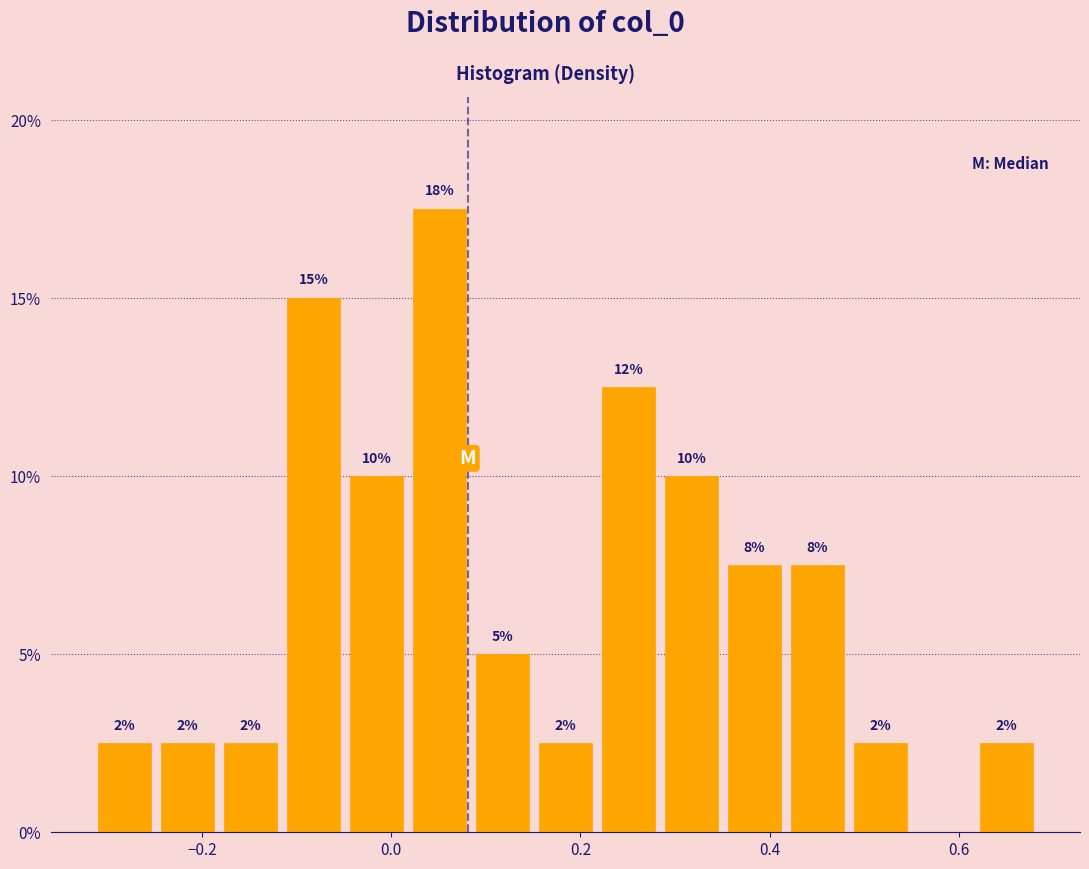

Around what value on the x-axis is the tallest bar? Give the approximate position of its centre, as read against the axis.

0.06